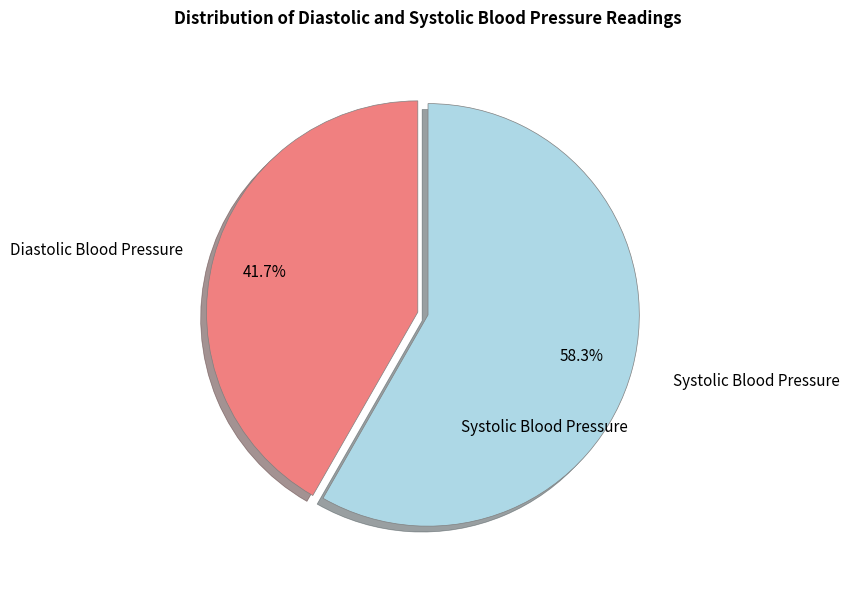

How many segments does this pie chart have?

2